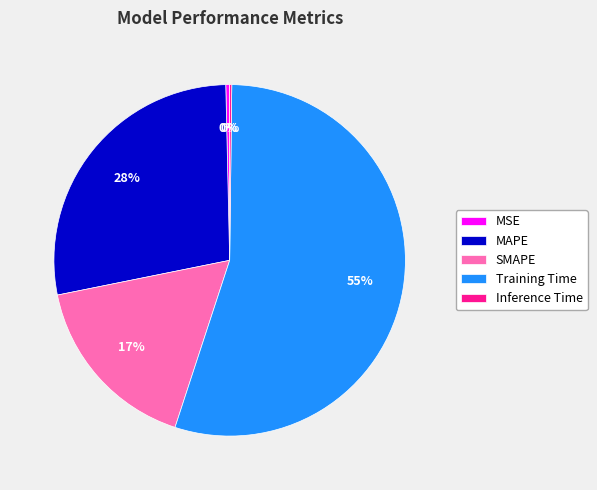

Combined, do Training Time and MSE account for over 50%?

Yes